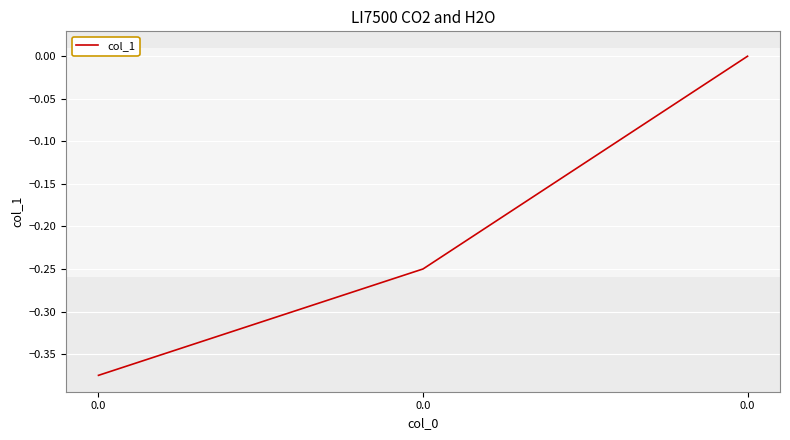

Does the chart have visible grid lines?

Yes